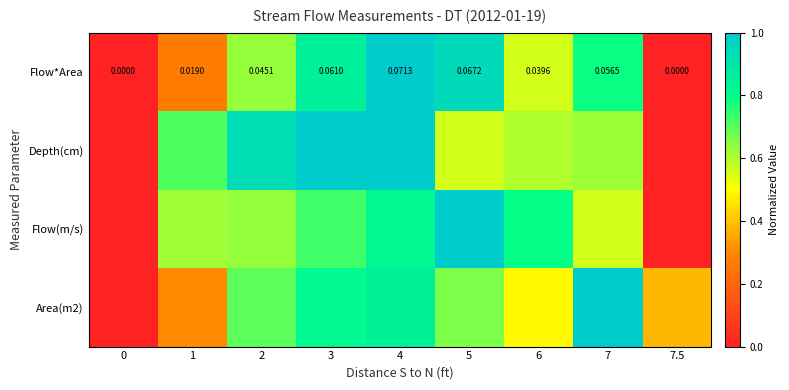

How many categories are shown in the chart?

9